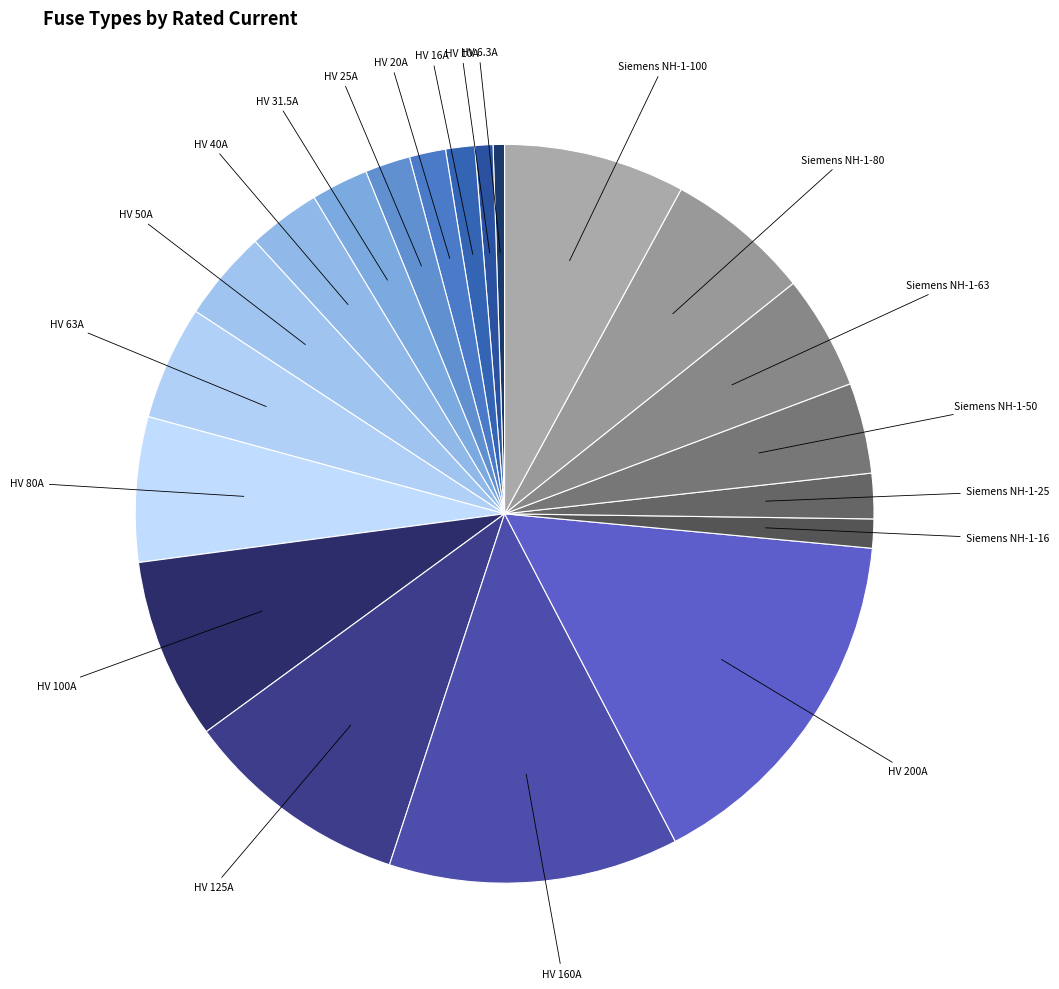

Count the number of slices in the pie.

20